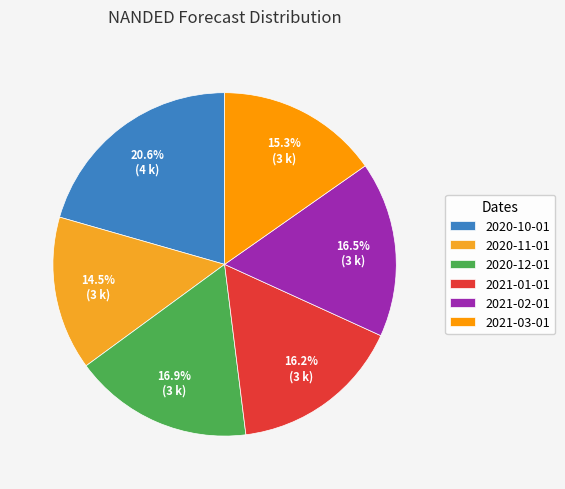

Is there a majority slice in this chart?

No